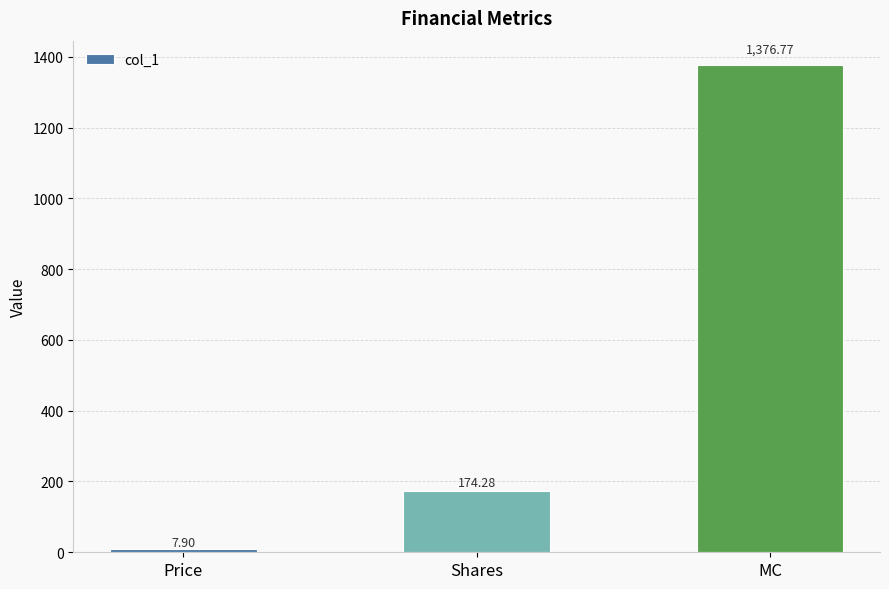

Reading right to left, list all the values displayed in this chart.

1376.8	174.3	7.9